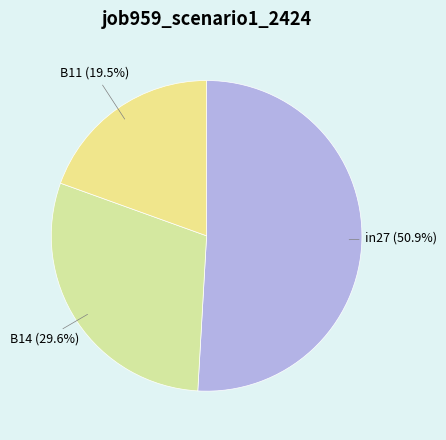

Count the number of slices in the pie.

3